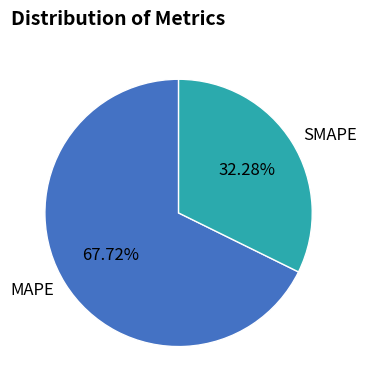

How many segments does this pie chart have?

2